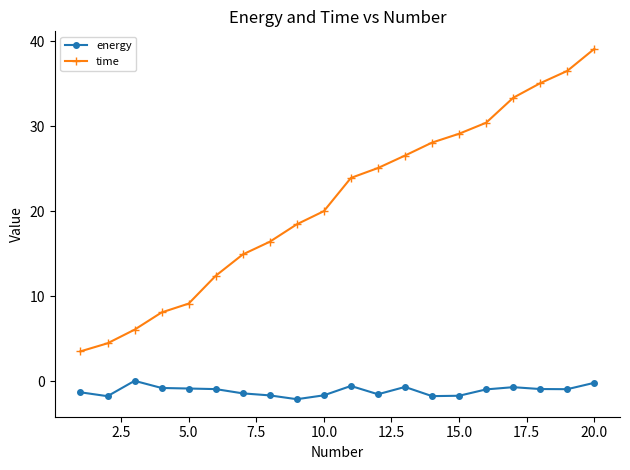

True or false: energy and time cross at least once.

False